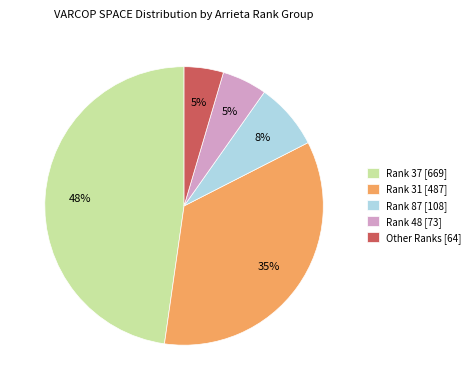

Between Rank 48 [73] and Rank 87 [108], which is larger?

Rank 87 [108]